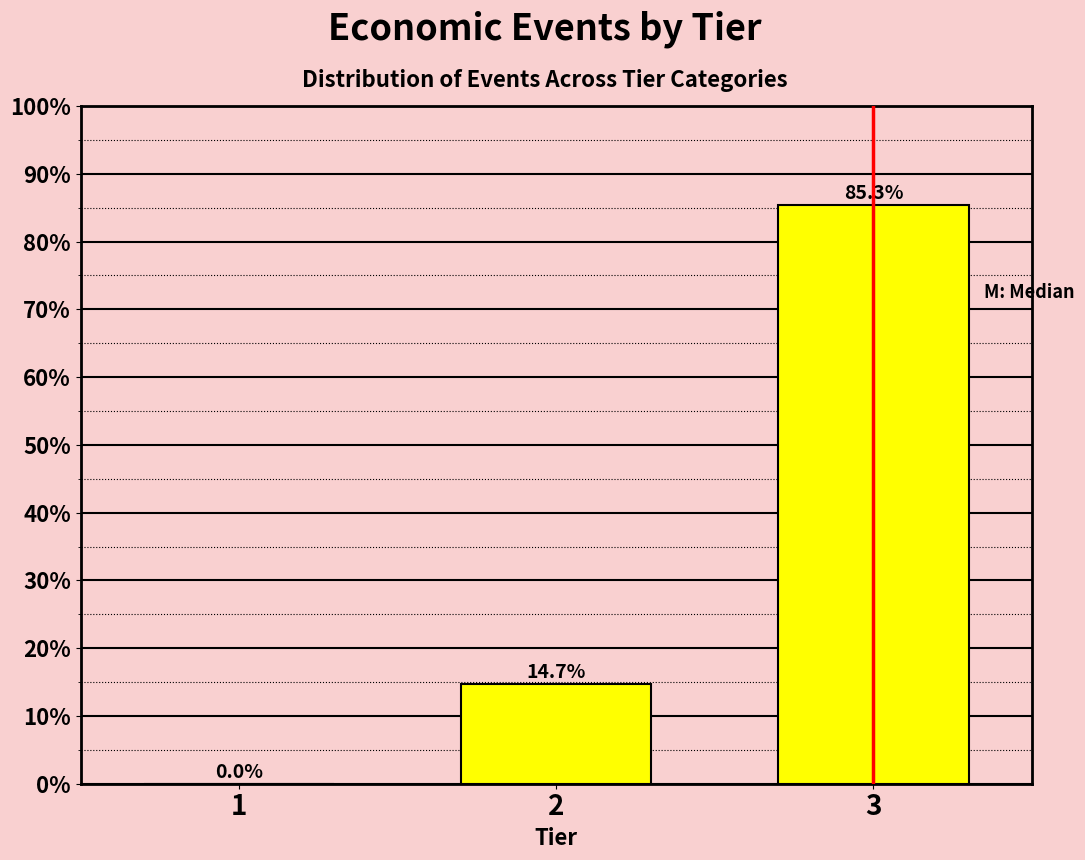

Reading left to right, extract all data points from this chart.

1=0.0	2=14.7	3=85.3